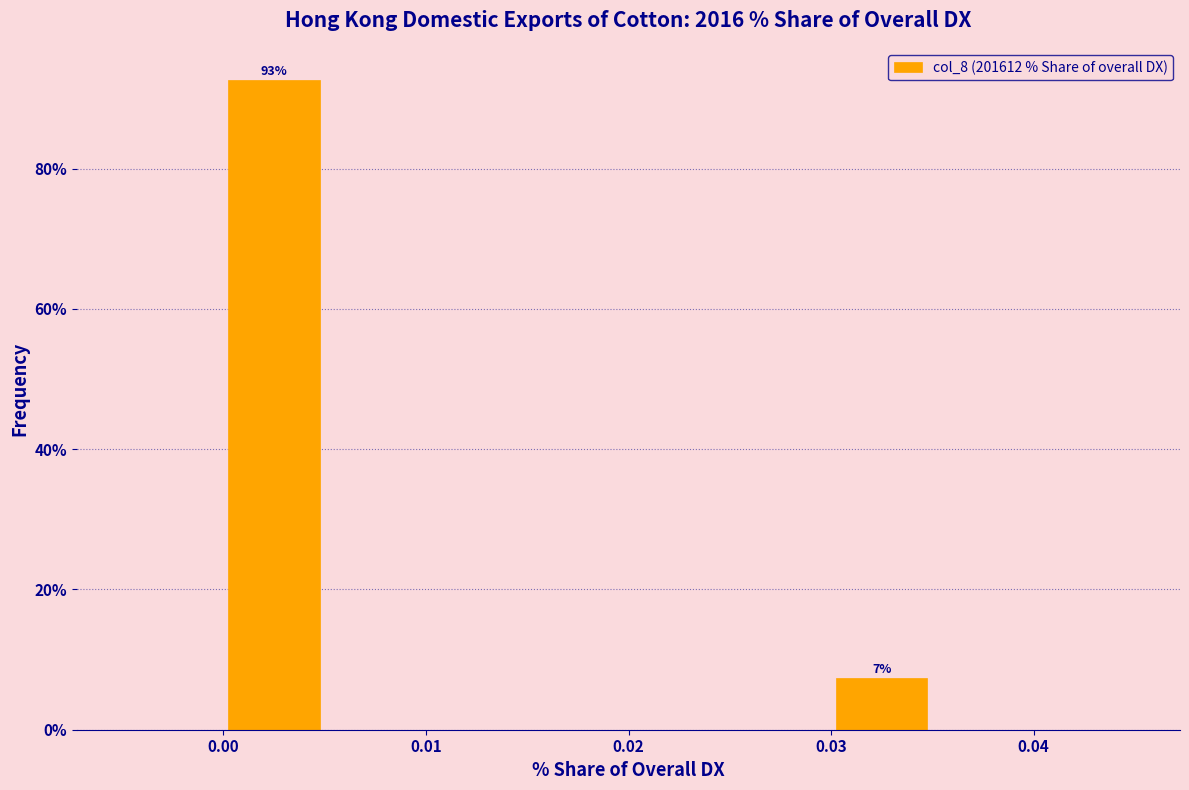

Over which range of the x-axis is the bar tallest?

0.000 to 0.005